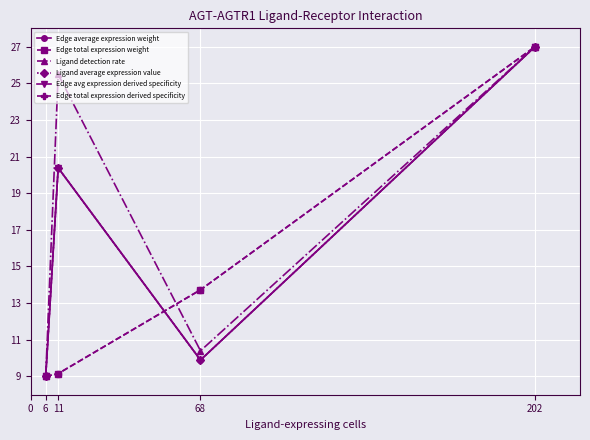

What is the average value of the Ligand detection rate series?

18.0